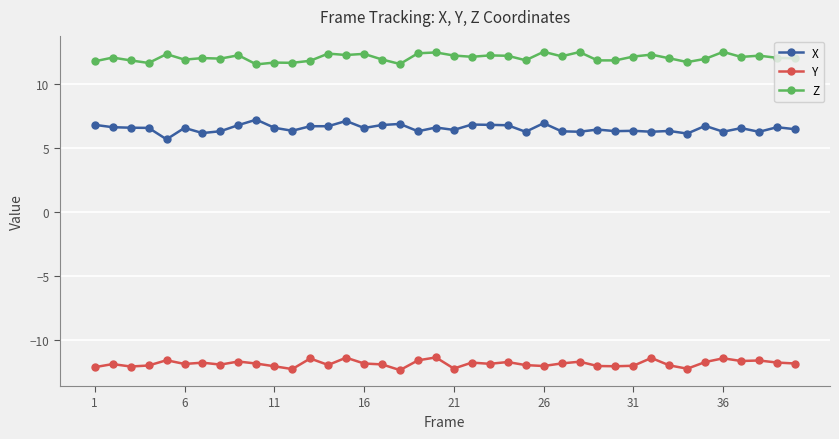

What is the highest value of the Y series?

-11.3